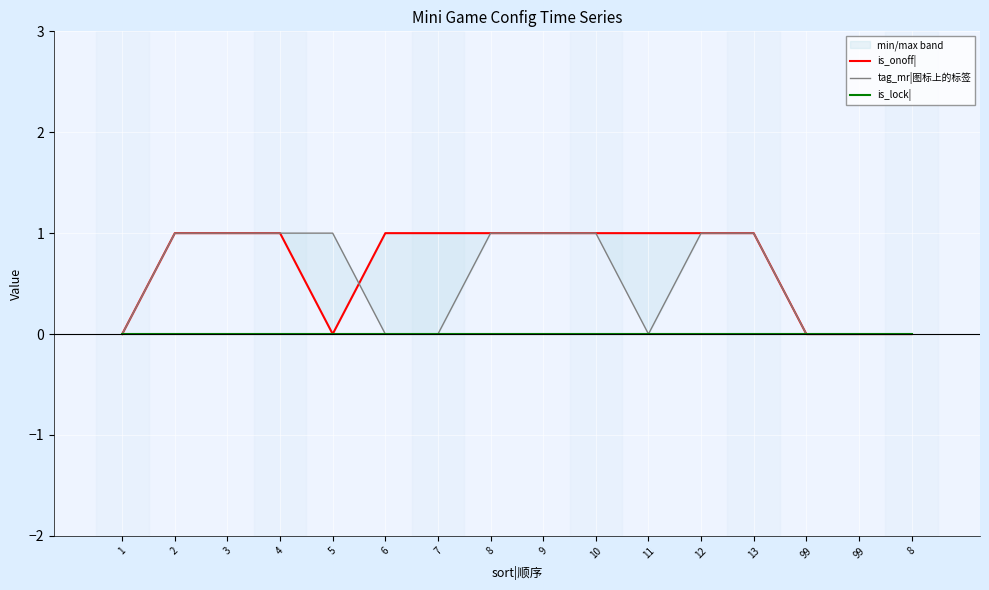

How many tag_mr|图标上的标签 values are between 0 and 1?

16